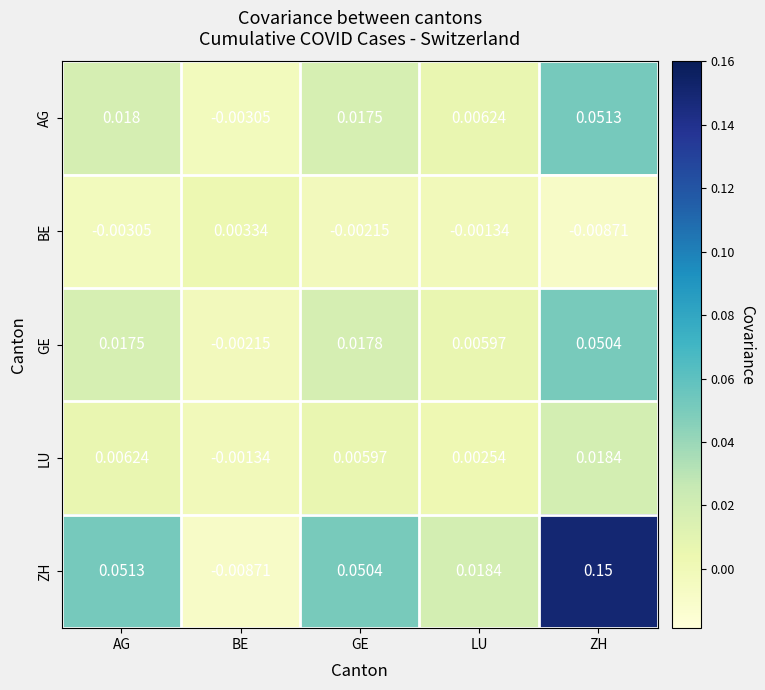

Rank the series by their maximum value, from highest to lowest.

ZH, AG, GE, LU, BE